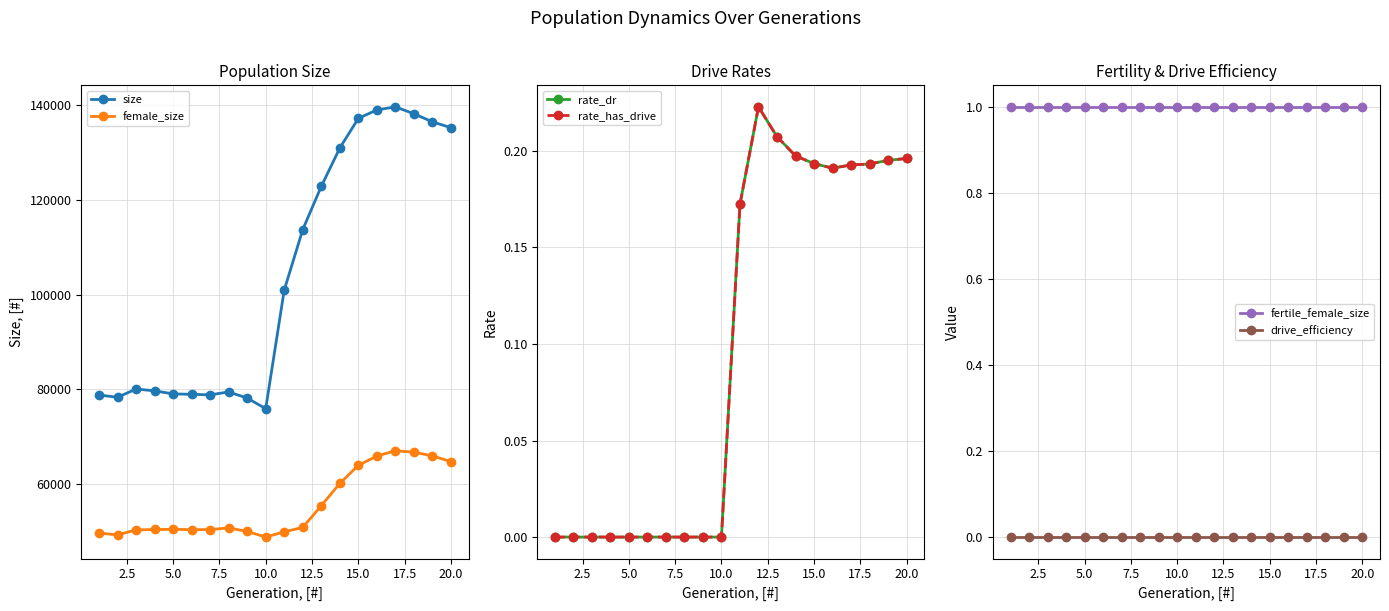

What is the highest value of the female_size series?

67021